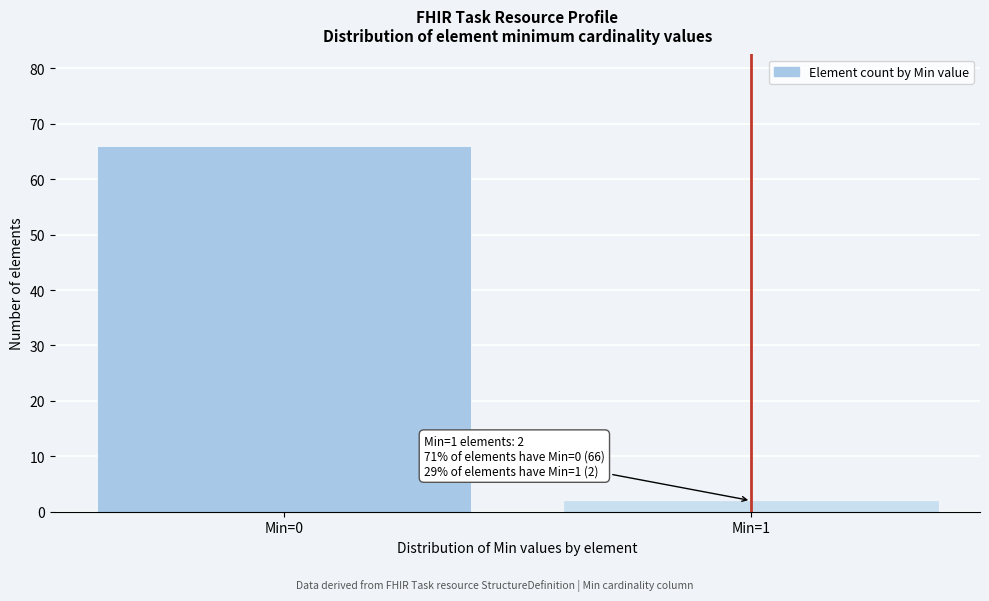

Reading left to right, what are all the values shown in this chart?

66	2